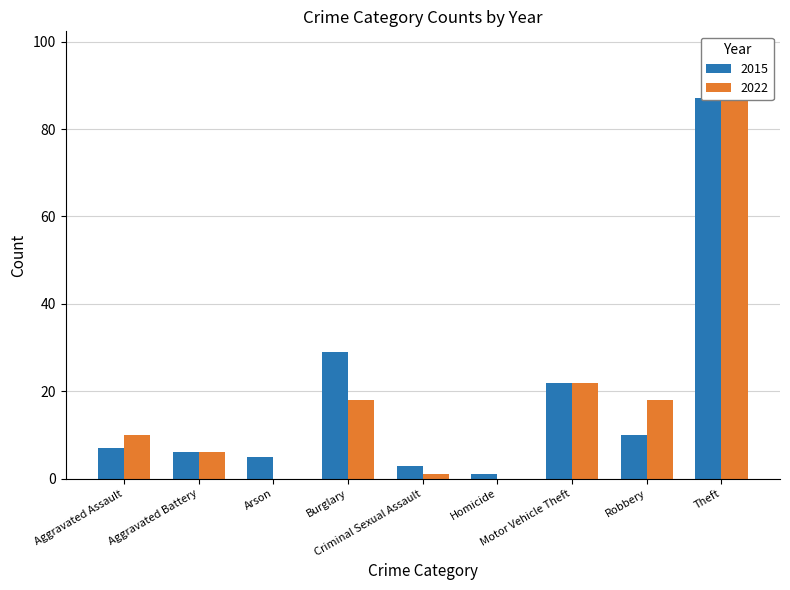

List the series in order of their overall mean, lowest first.

2022, 2015